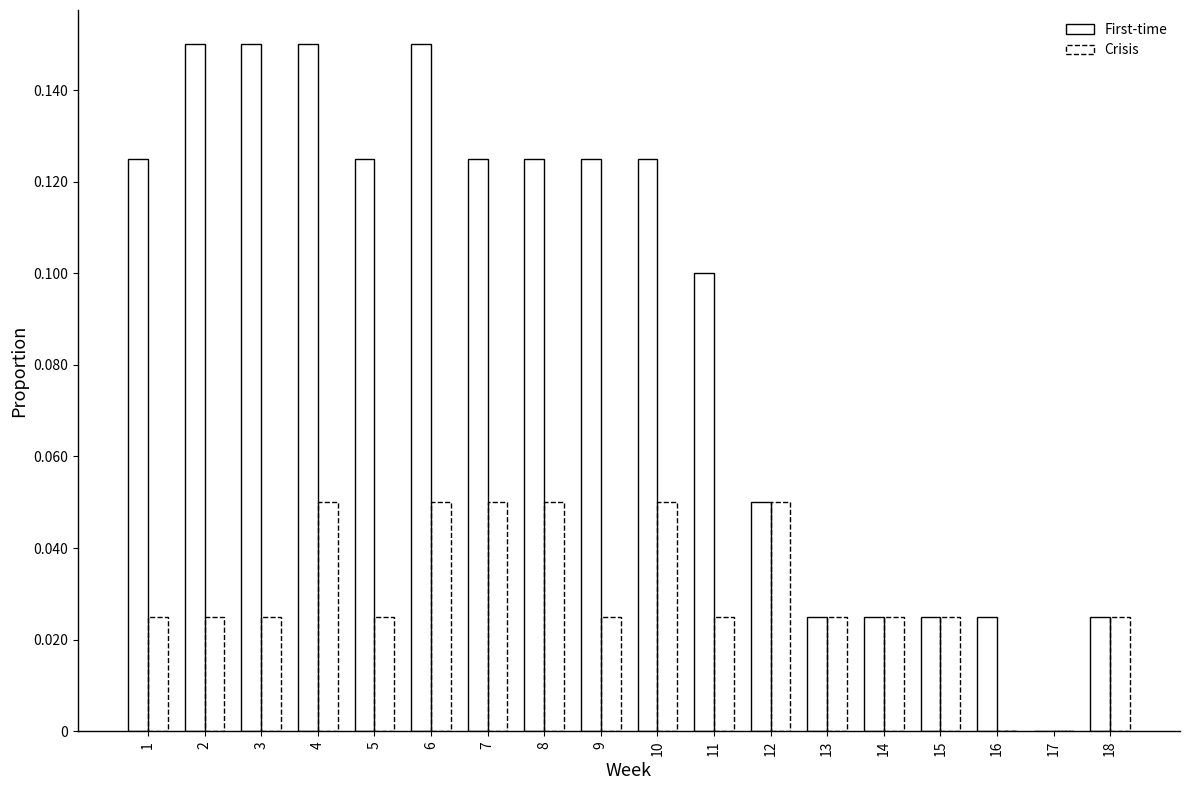

What is the difference between the highest and lowest values at 9?

0.1